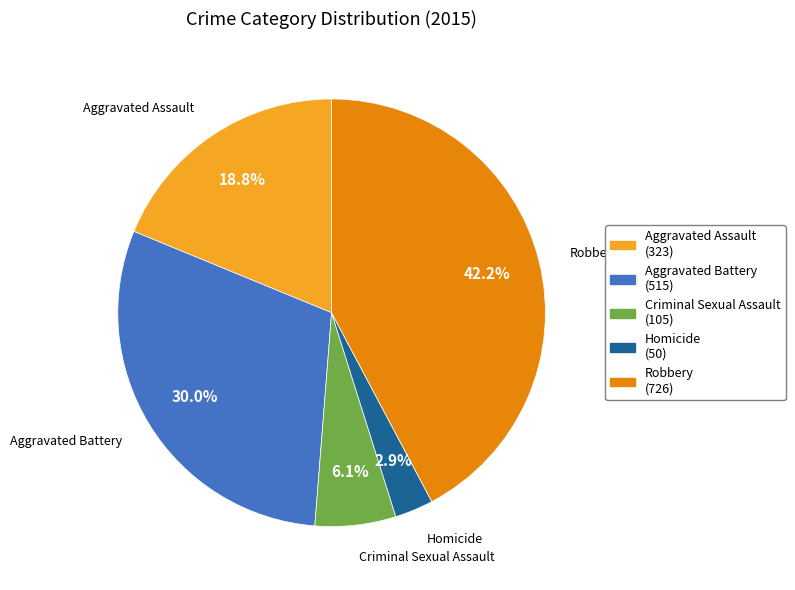

The Aggravated Battery slice represents 15% of the pie. True or false?

False